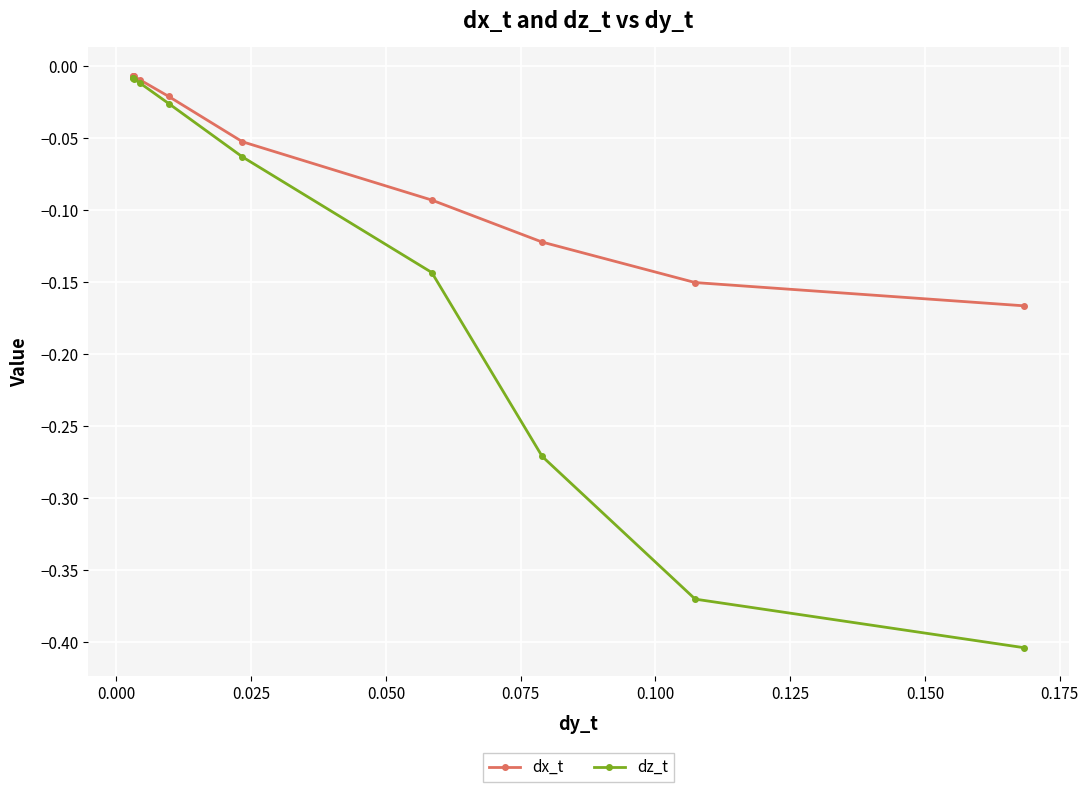

Which series has the largest range (max minus min)?

dz_t